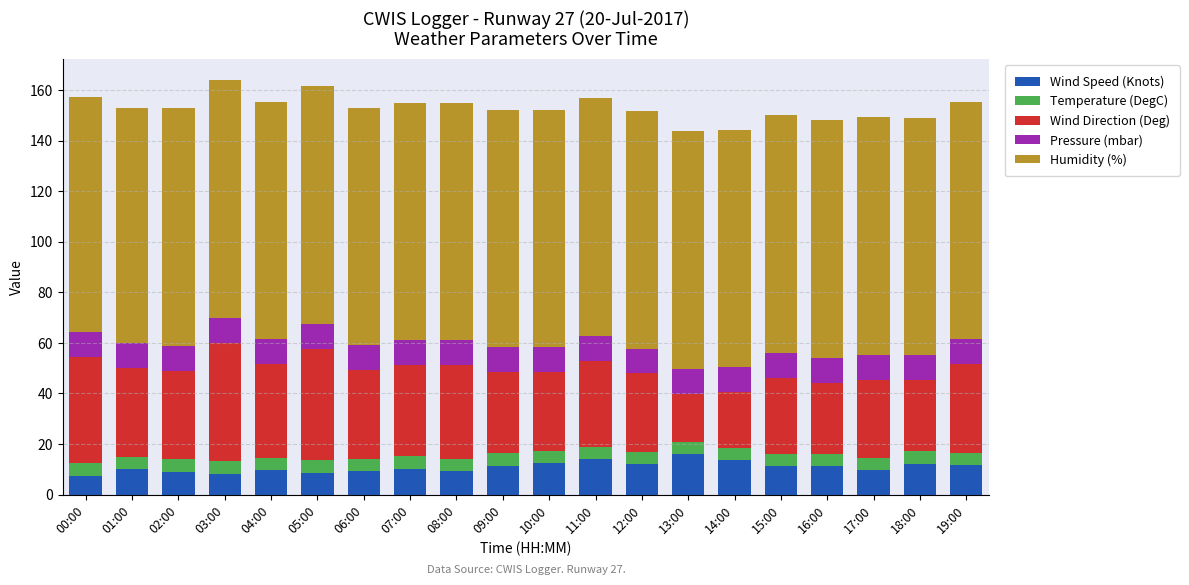

What is the difference between the maximum and minimum values in the Wind Speed (Knots) series?

8.5